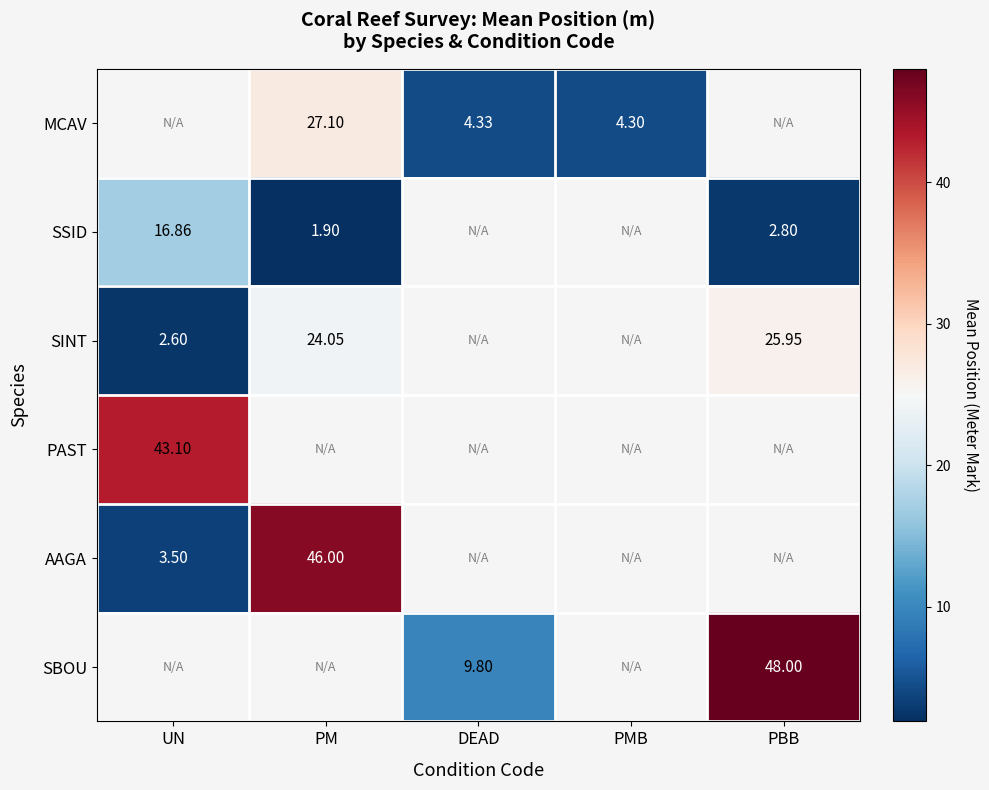

Which category has the highest value in the PAST series?

UN